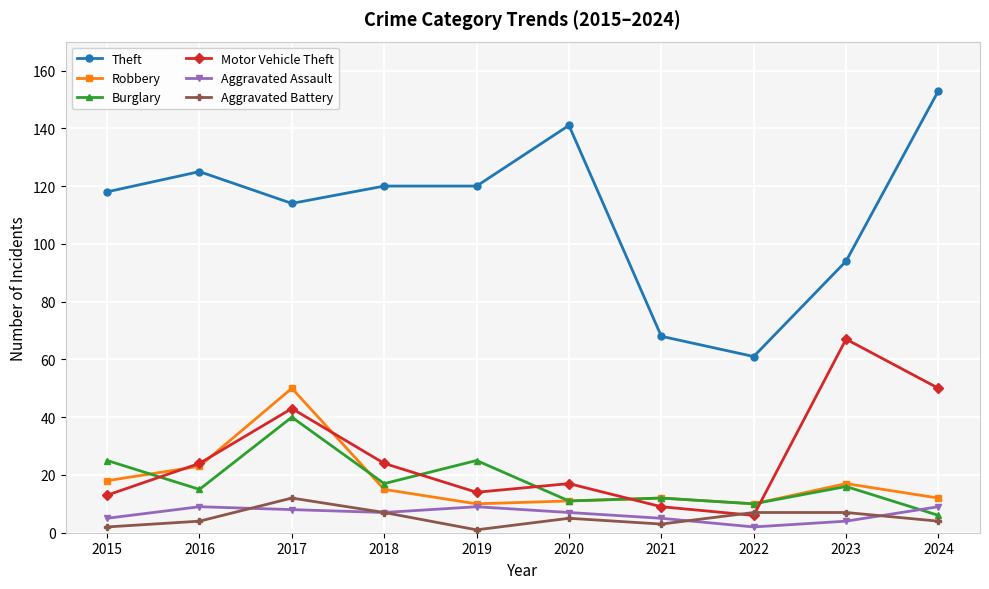

True or false: Aggravated Battery has a value of 20 at 2017.

False